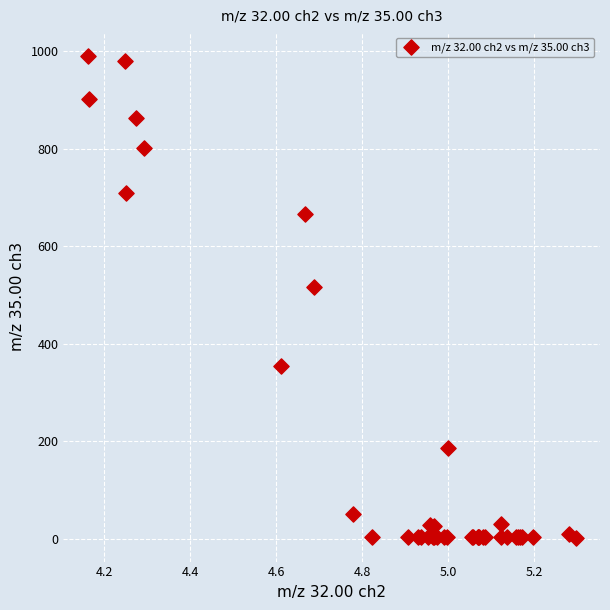

What Y value in the scatter plot is closest to 495?

516.6